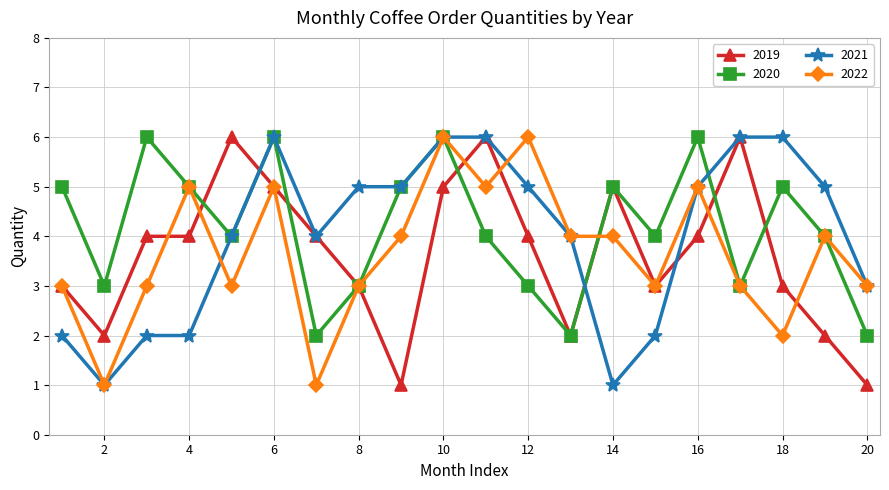

Reading left to right, transcribe all the data shown in this chart.

2019: 3	2	4	4	6	5	4	3	1	5	6	4	2	5	3	4	6	3	2	1
2020: 5	3	6	5	4	6	2	3	5	6	4	3	2	5	4	6	3	5	4	2
2021: 2	1	2	2	4	6	4	5	5	6	6	5	4	1	2	5	6	6	5	3
2022: 3	1	3	5	3	5	1	3	4	6	5	6	4	4	3	5	3	2	4	3